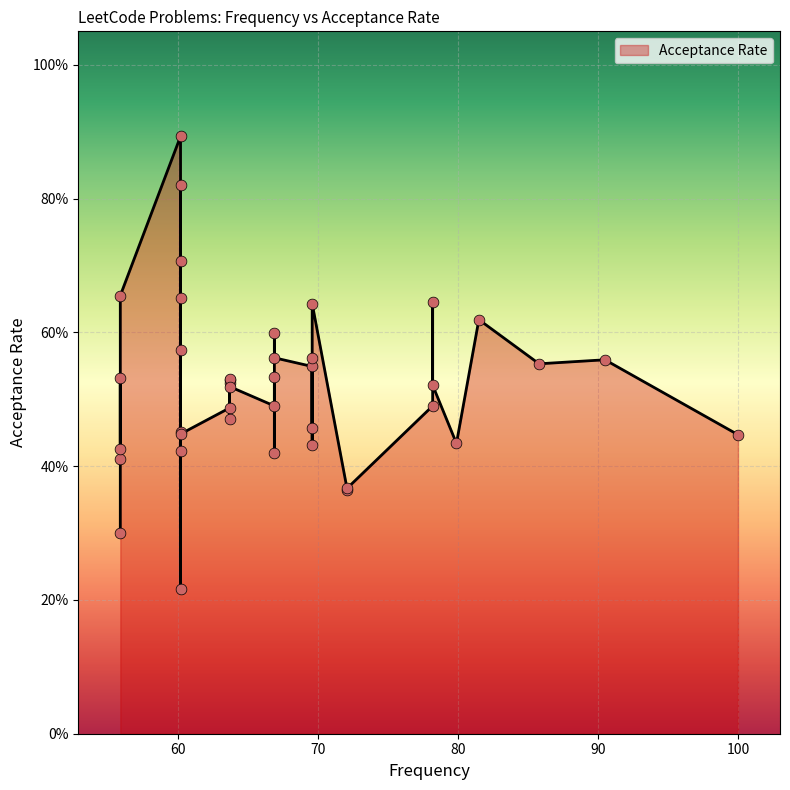

Which has a higher value, 60.2 or 63.7?

60.2